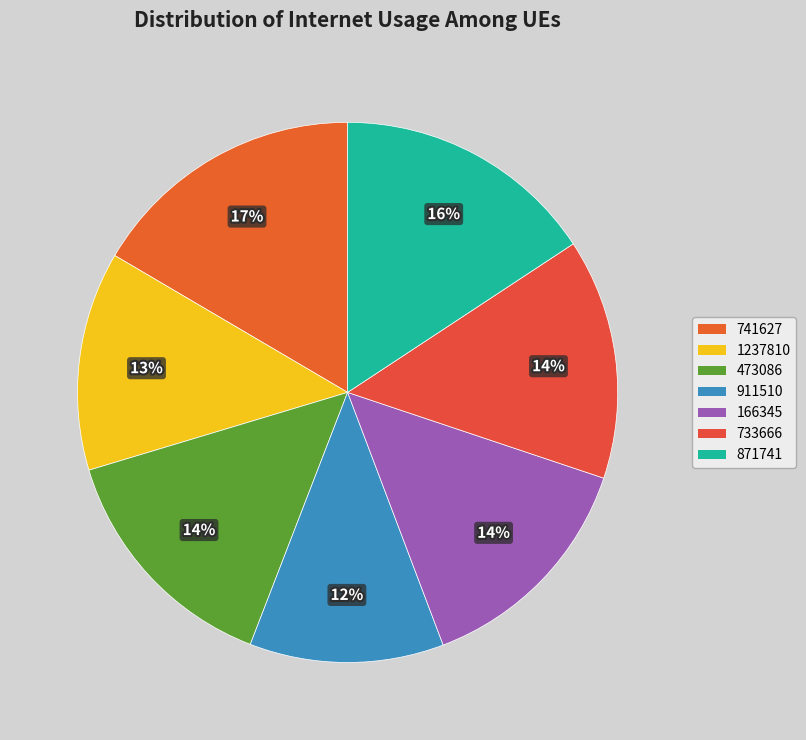

To the nearest percent, what is the average slice percentage?

14%